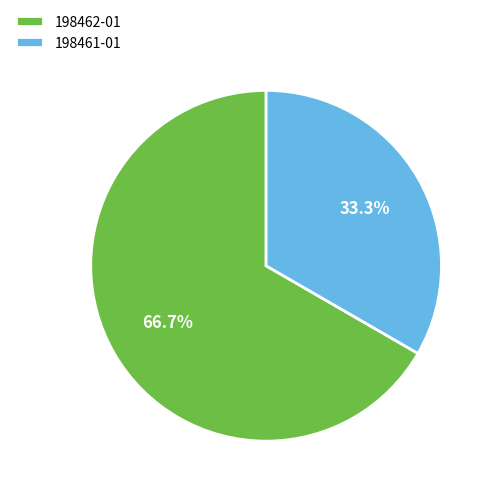

How many segments does this pie chart have?

2